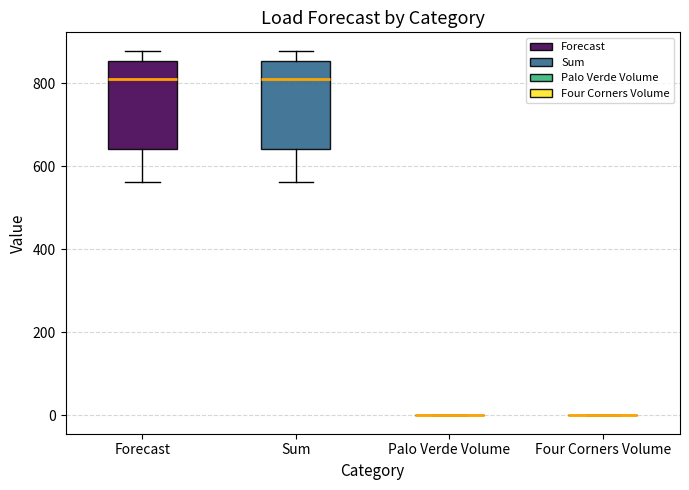

Reading left to right, transcribe this box plot: for each box, give where its median line is, the range the box spans, and where its two whiskers end, as read against the y-axis. The values are not printed on the chart, so give them approximately, as read against the axis.

Forecast: median 800, box 640 to 860, whiskers 560 to 880
Sum: median 800, box 640 to 860, whiskers 560 to 880
Palo Verde Volume: box collapsed to a line at 0, whiskers 0 to 0
Four Corners Volume: box collapsed to a line at 0, whiskers 0 to 0